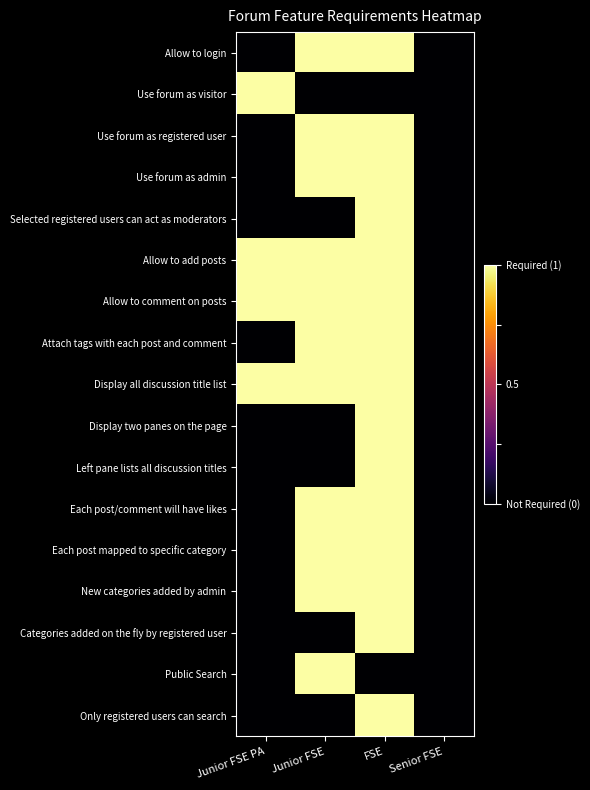

Which series has the widest spread of values?

Allow to login